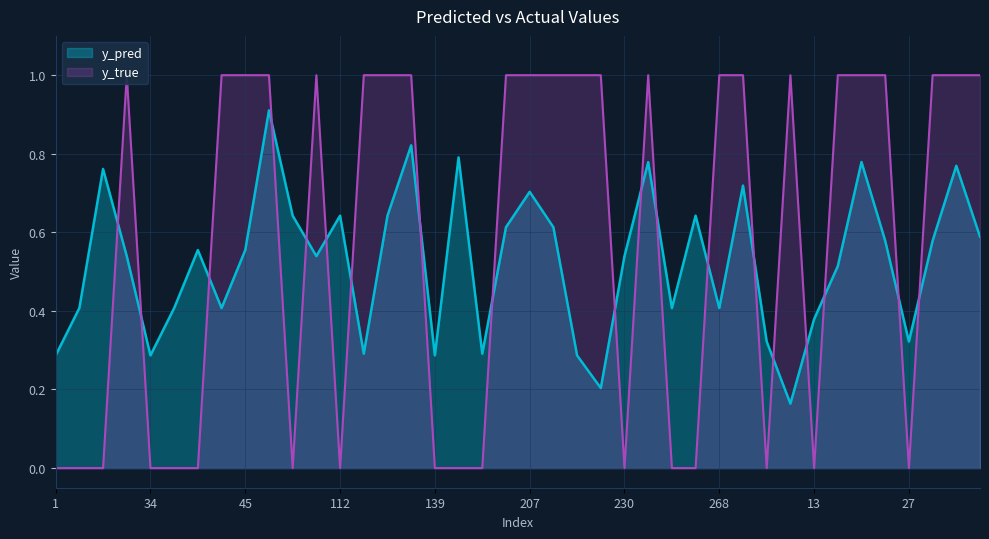

Count the number of data series in this chart.

2